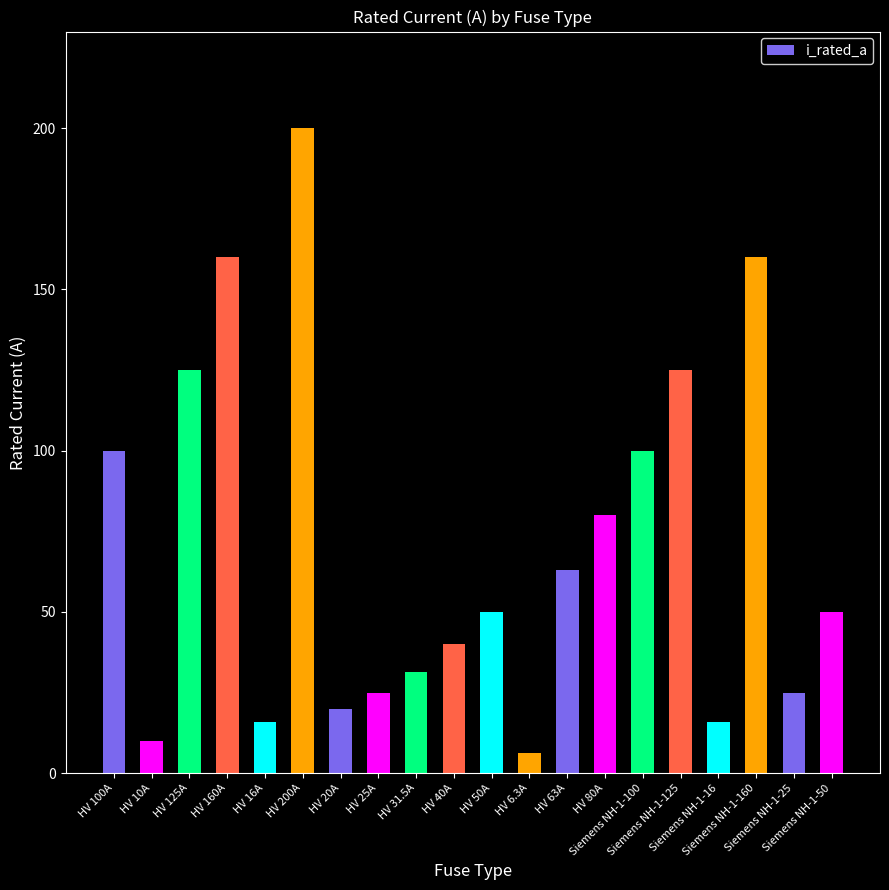

How many bars are there in total?

20